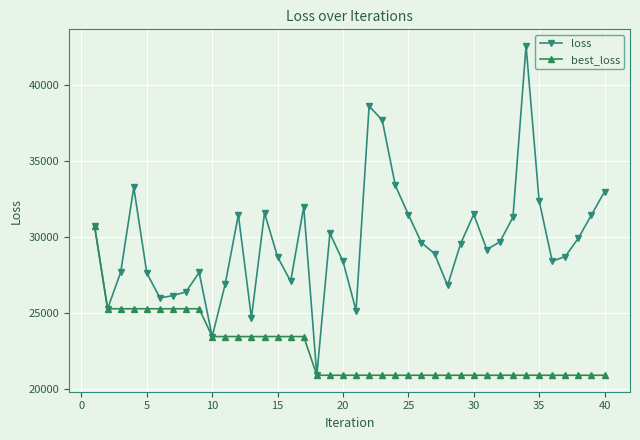

In loss, how many points are lower than both neighbors (excluding endpoints)?

10